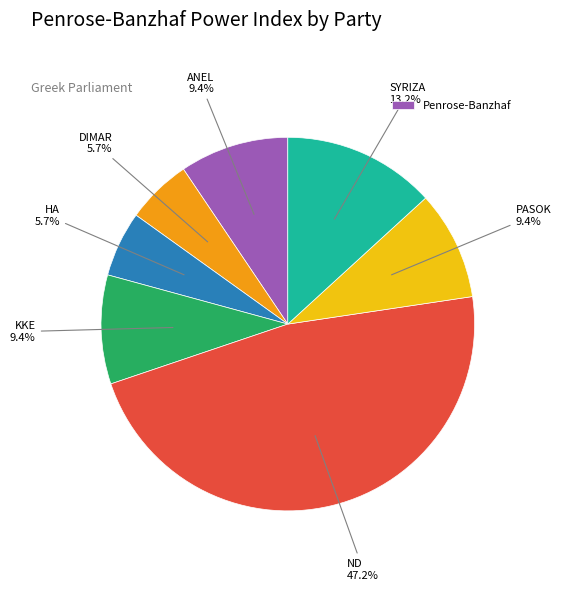

Is there a majority slice in this chart?

No